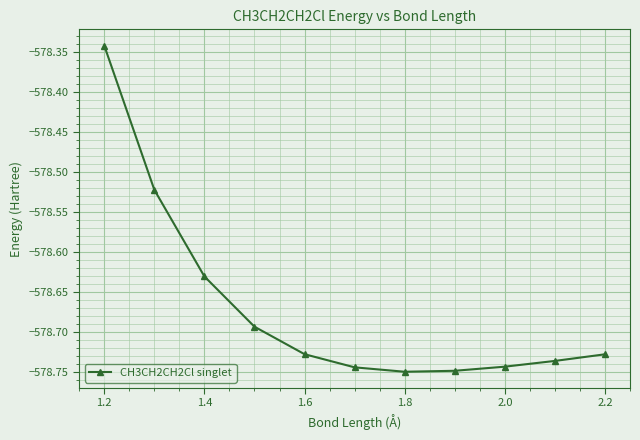

What is the difference between the maximum and minimum values?

0.4